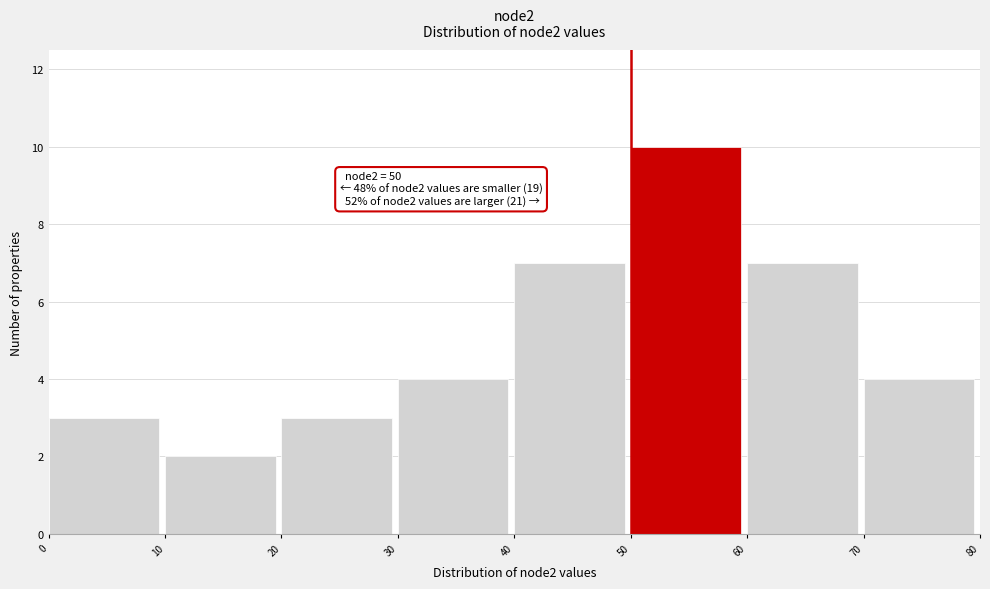

Over which range of the x-axis is the bar tallest?

50 to 60